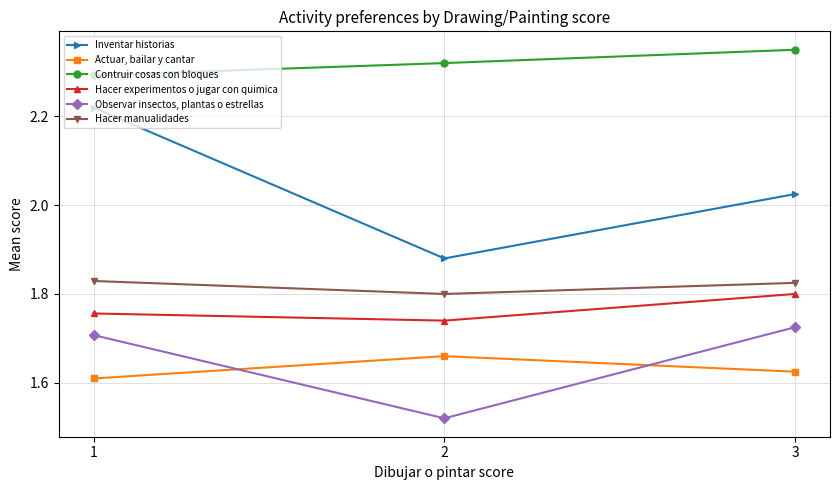

How many lines are shown in the chart?

6